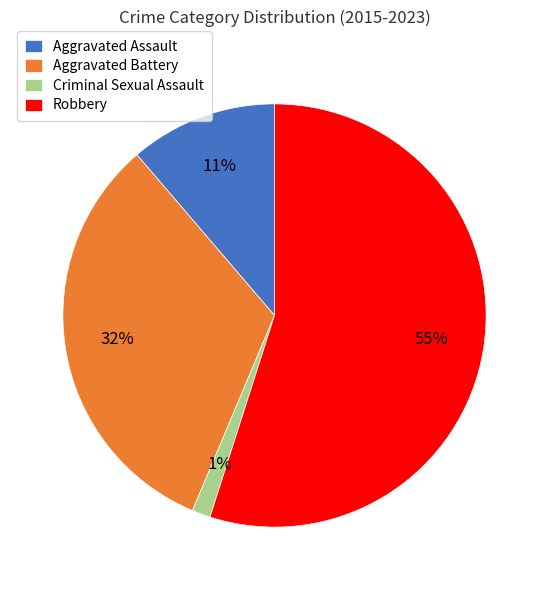

To the nearest percent, what percentage of the pie is Criminal Sexual Assault?

1%